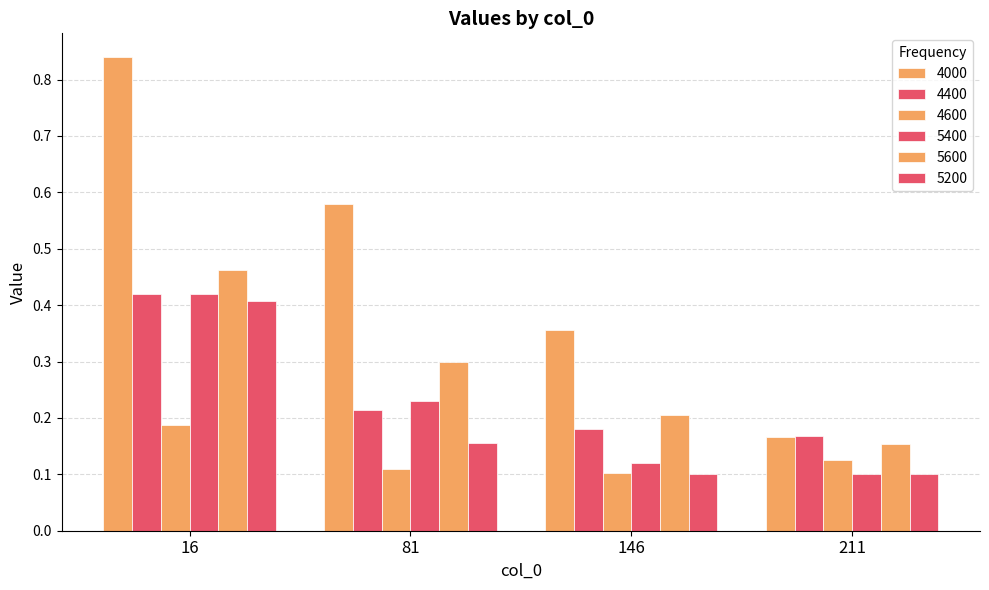

Reading left to right, extract all data points from this chart.

4000: 16=0.8	81=0.6	146=0.4	211=0.2
4400: 16=0.4	81=0.2	146=0.2	211=0.2
4600: 16=0.2	81=0.1	146=0.1	211=0.1
5400: 16=0.4	81=0.2	146=0.1	211=0.1
5600: 16=0.5	81=0.3	146=0.2	211=0.2
5200: 16=0.4	81=0.2	146=0.1	211=0.1